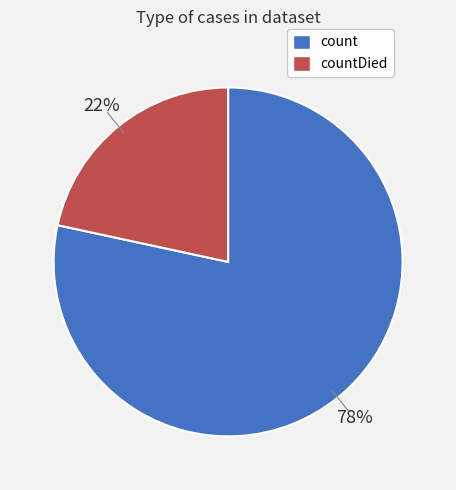

To the nearest percent, what is the average slice percentage?

50%